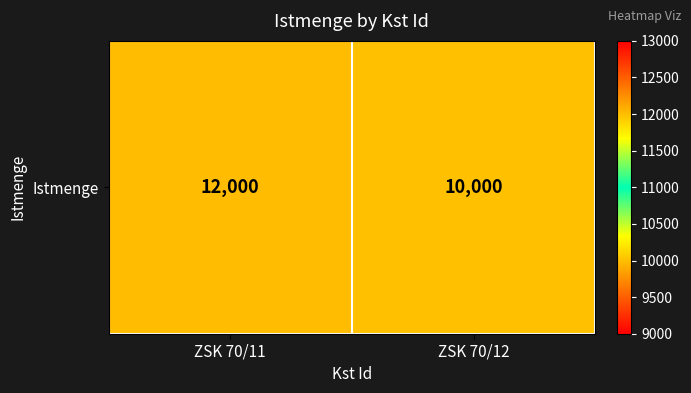

What is the sum of all values?

22000